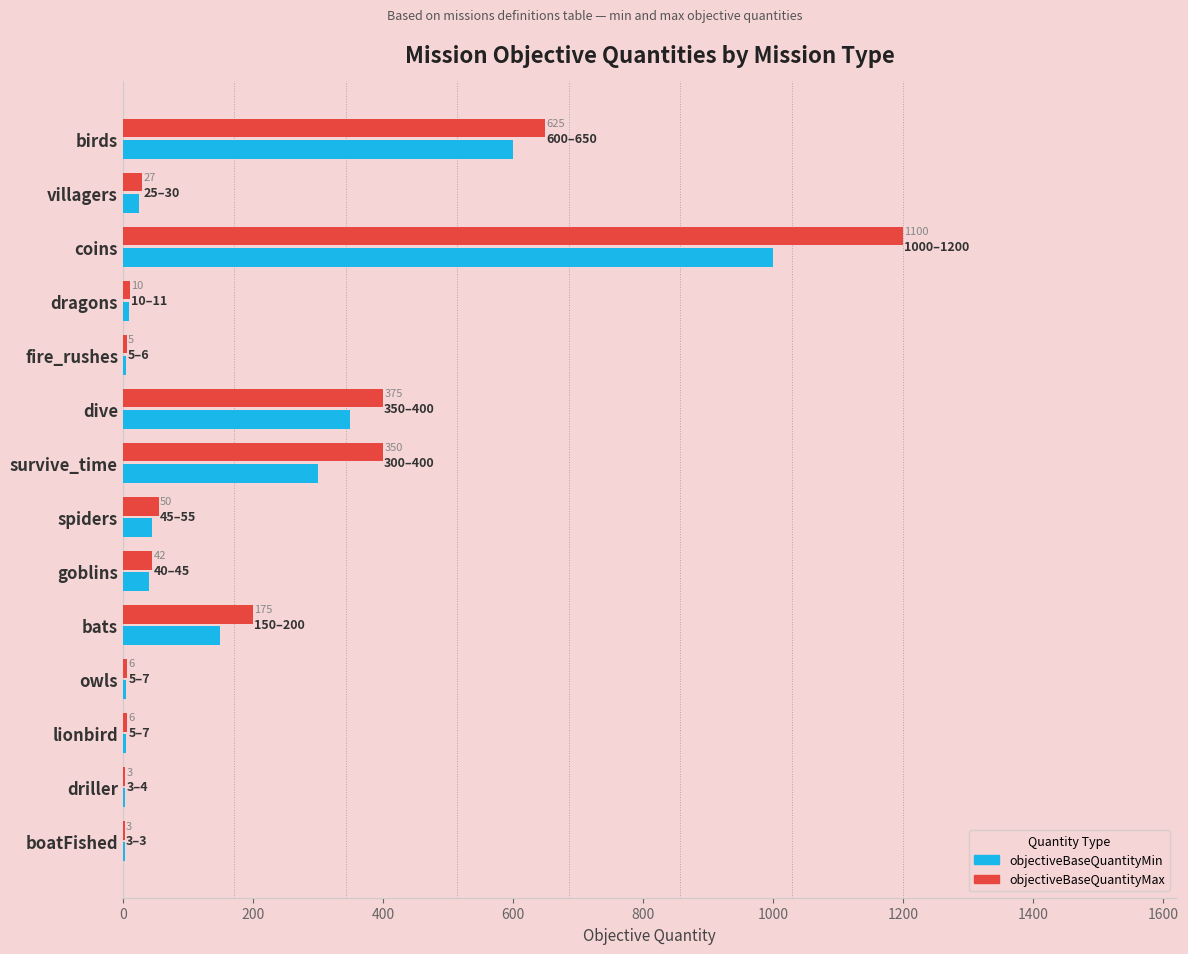

What is the maximum value shown in the chart?

1200